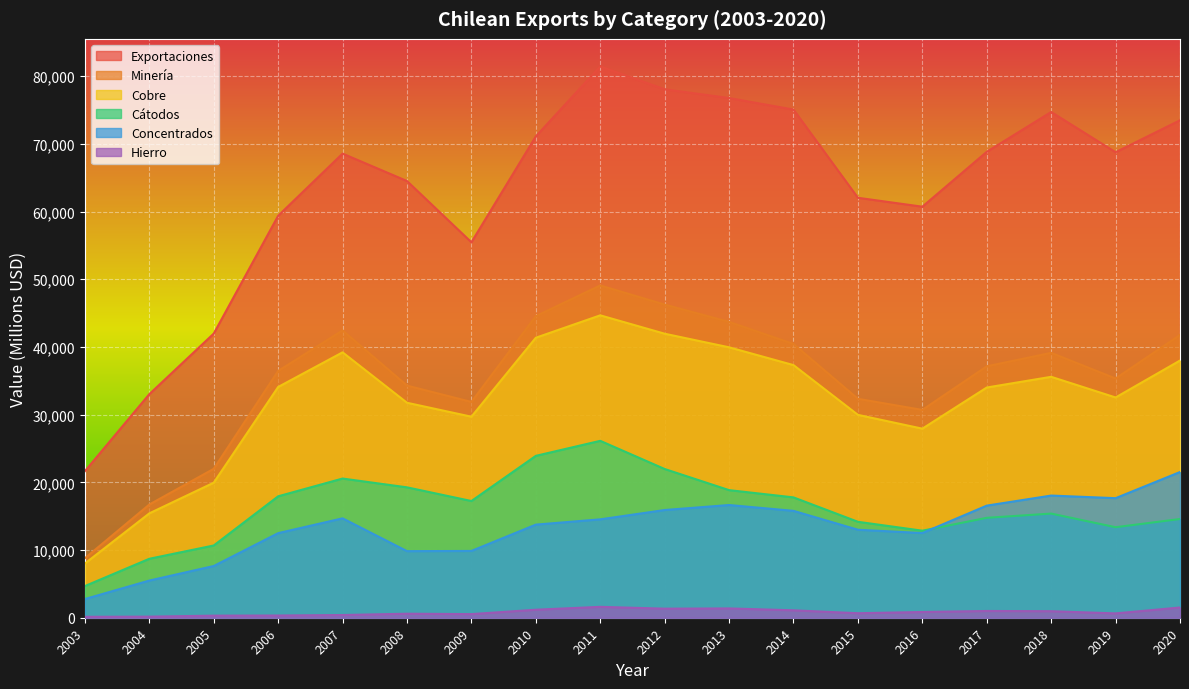

At which category is the sum across all series the highest?

2011